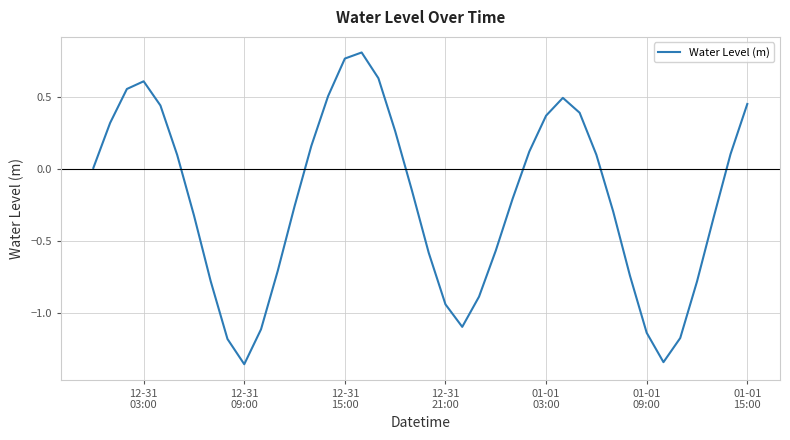

What is the difference between the maximum and minimum values?

2.2